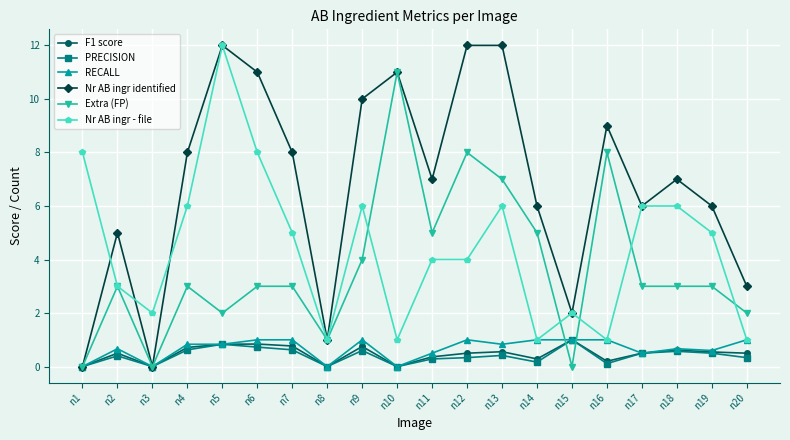

Which series has the largest total across all categories?

Nr AB ingr identified